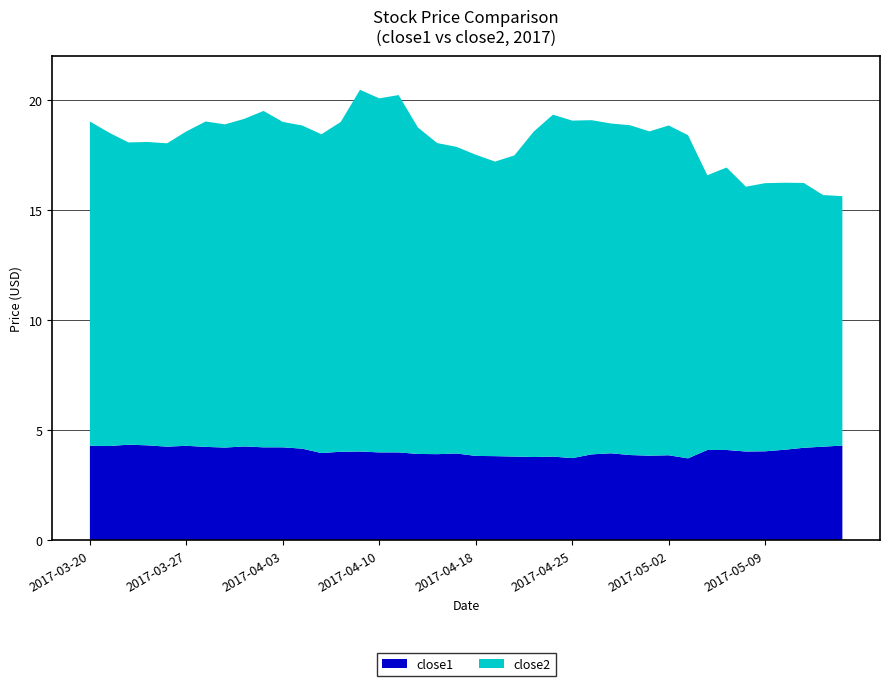

Reading left to right, transcribe all the data shown in this chart.

close1: 2017-03-20=4.3	2017-03-21=4.3	2017-03-22=4.3	2017-03-23=4.3	2017-03-24=4.2	2017-03-27=4.3	2017-03-28=4.2	2017-03-29=4.2	2017-03-30=4.3	2017-03-31=4.2	2017-04-03=4.2	2017-04-04=4.2	2017-04-05=4.0	2017-04-06=4.0	2017-04-07=4.0	2017-04-10=4.0	2017-04-11=4.0	2017-04-12=3.9	2017-04-13=3.9	2017-04-17=3.9	2017-04-18=3.8	2017-04-19=3.8	2017-04-20=3.8	2017-04-21=3.8	2017-04-24=3.8	2017-04-25=3.7	2017-04-26=3.9	2017-04-27=3.9	2017-04-28=3.9	2017-05-01=3.8	2017-05-02=3.9	2017-05-03=3.7	2017-05-04=4.1	2017-05-05=4.1	2017-05-08=4.0	2017-05-09=4.0	2017-05-10=4.1	2017-05-11=4.2	2017-05-12=4.2	2017-05-15=4.3
close2: 2017-03-20=14.7	2017-03-21=14.2	2017-03-22=13.7	2017-03-23=13.8	2017-03-24=13.8	2017-03-27=14.3	2017-03-28=14.8	2017-03-29=14.7	2017-03-30=14.9	2017-03-31=15.3	2017-04-03=14.8	2017-04-04=14.7	2017-04-05=14.5	2017-04-06=15.0	2017-04-07=16.4	2017-04-10=16.1	2017-04-11=16.2	2017-04-12=14.8	2017-04-13=14.1	2017-04-17=13.9	2017-04-18=13.7	2017-04-19=13.4	2017-04-20=13.7	2017-04-21=14.8	2017-04-24=15.5	2017-04-25=15.3	2017-04-26=15.2	2017-04-27=15.0	2017-04-28=15.0	2017-05-01=14.7	2017-05-02=15.0	2017-05-03=14.7	2017-05-04=12.5	2017-05-05=12.8	2017-05-08=12.0	2017-05-09=12.2	2017-05-10=12.1	2017-05-11=12.0	2017-05-12=11.4	2017-05-15=11.3